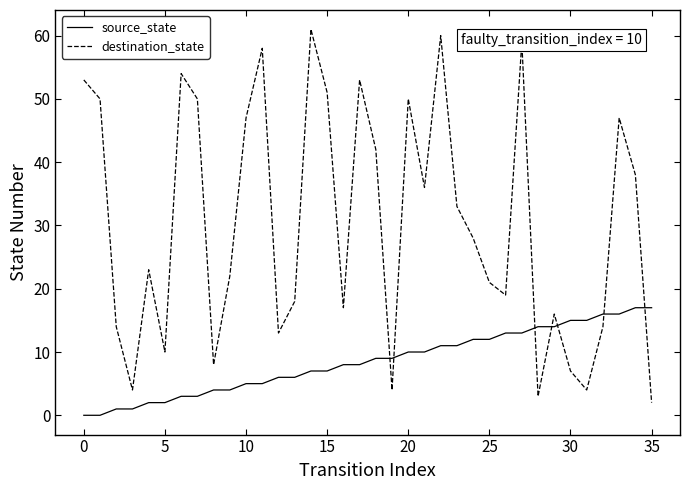

List the series in order of their overall mean, lowest first.

source_state, destination_state